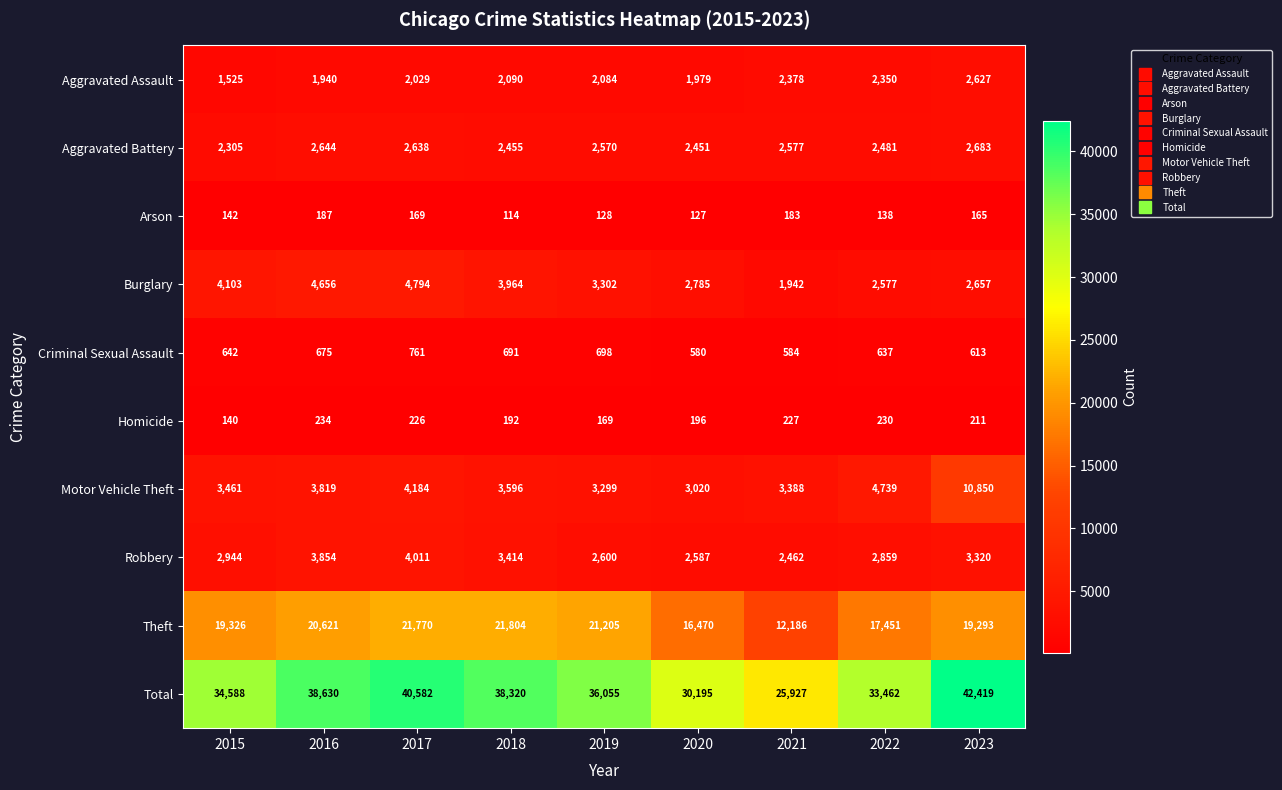

Between 2017 and 2023, which series saw the biggest shift?

Motor Vehicle Theft